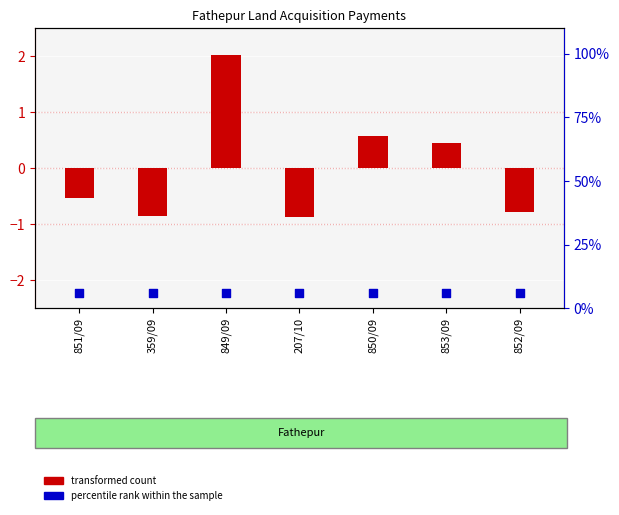

Is the value of transformed count at 359/09 greater than the value of percentile rank within the sample at 853/09?

No